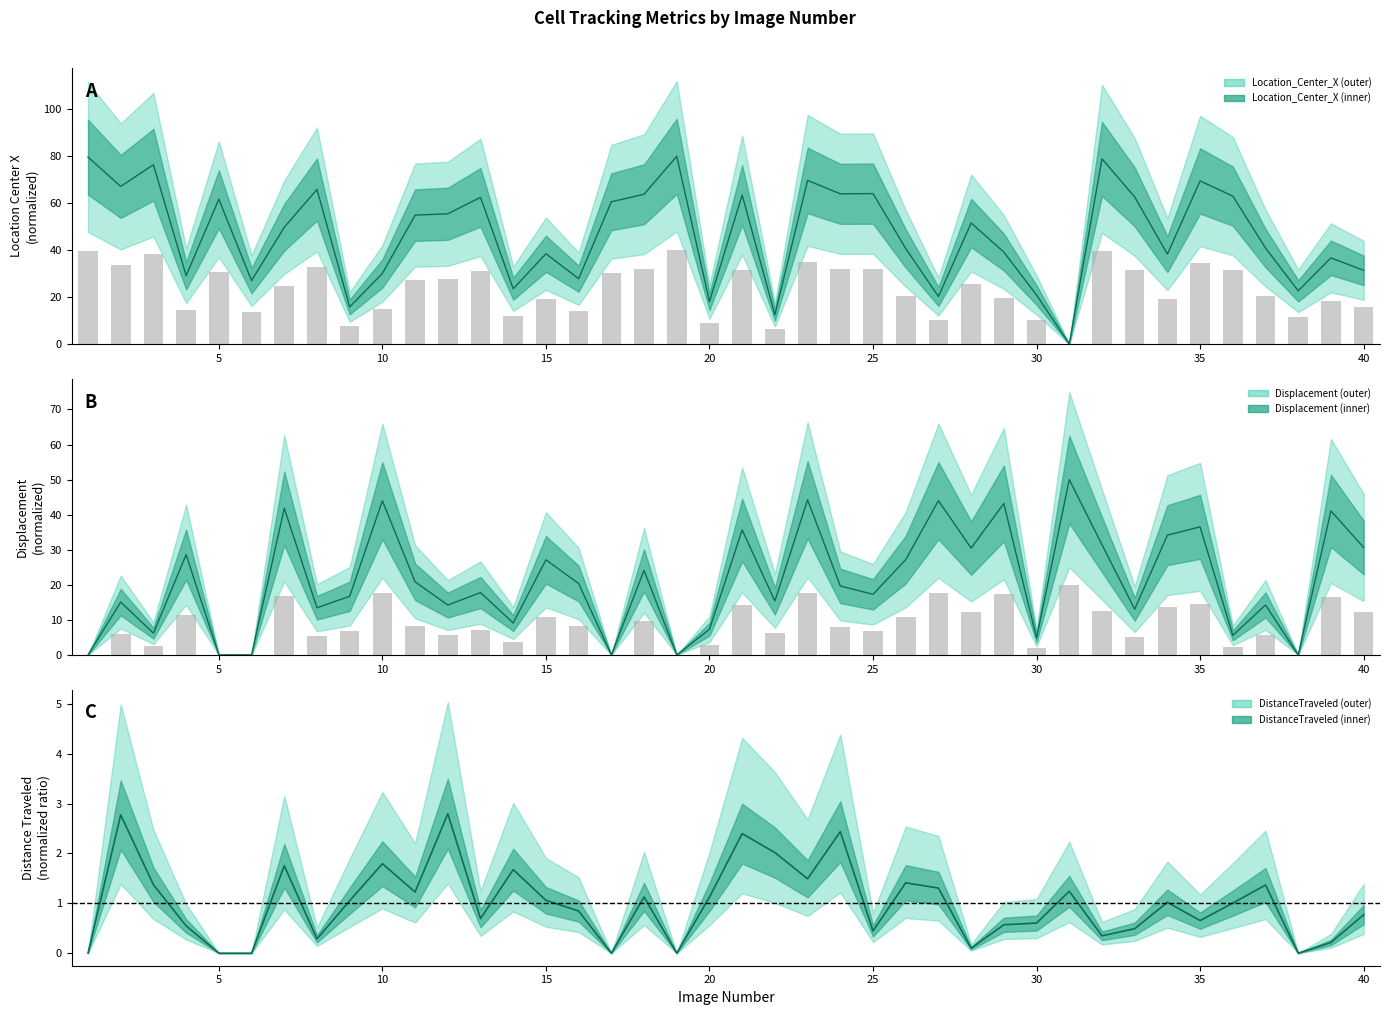

At how many categories does at least one series exceed 18?

38